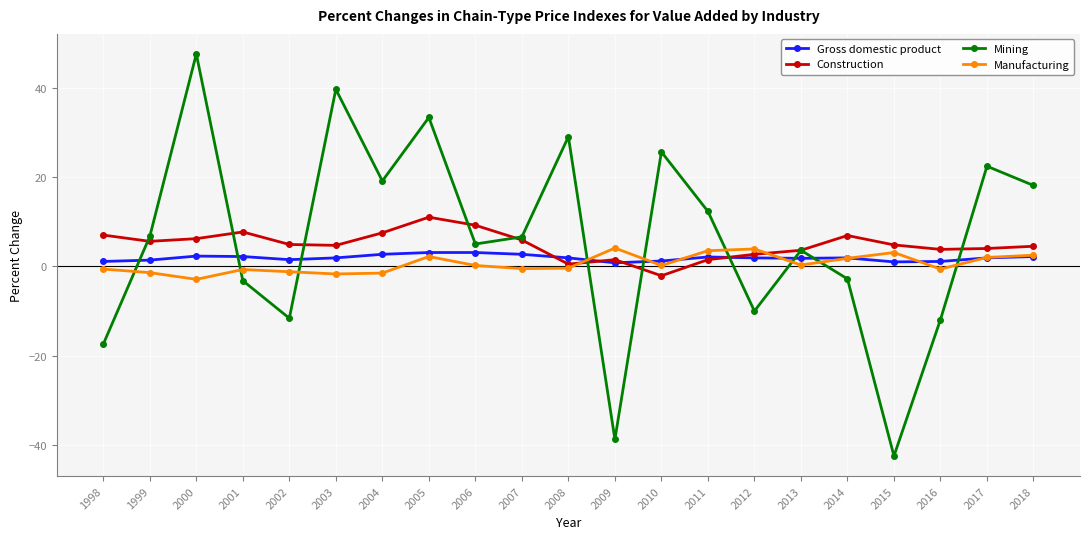

Where is the first local minimum for Mining?

2002